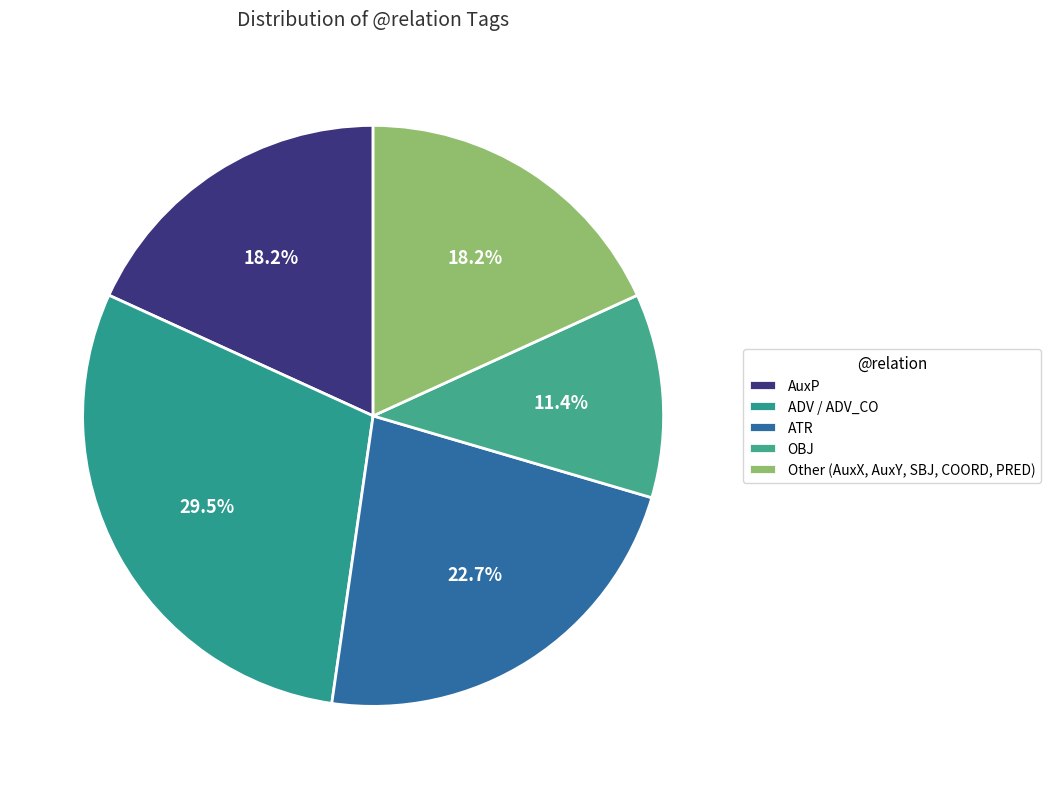

Count the number of slices in the pie.

5